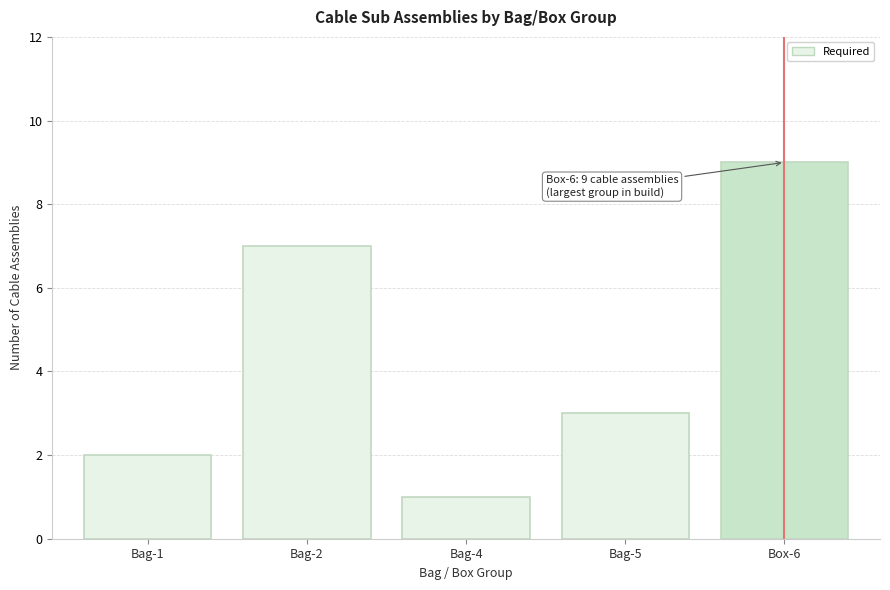

Reading left to right, extract all data points from this chart.

Bag-1=2	Bag-2=7	Bag-4=1	Bag-5=3	Box-6=9